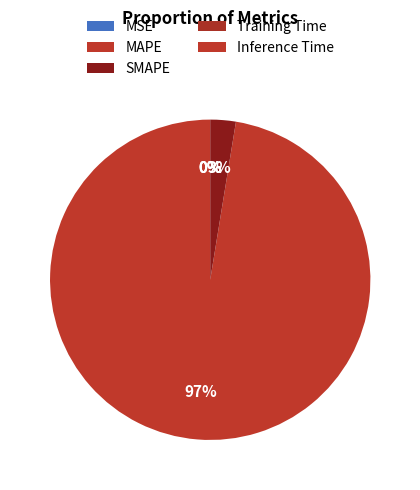

Count the number of slices in the pie.

5